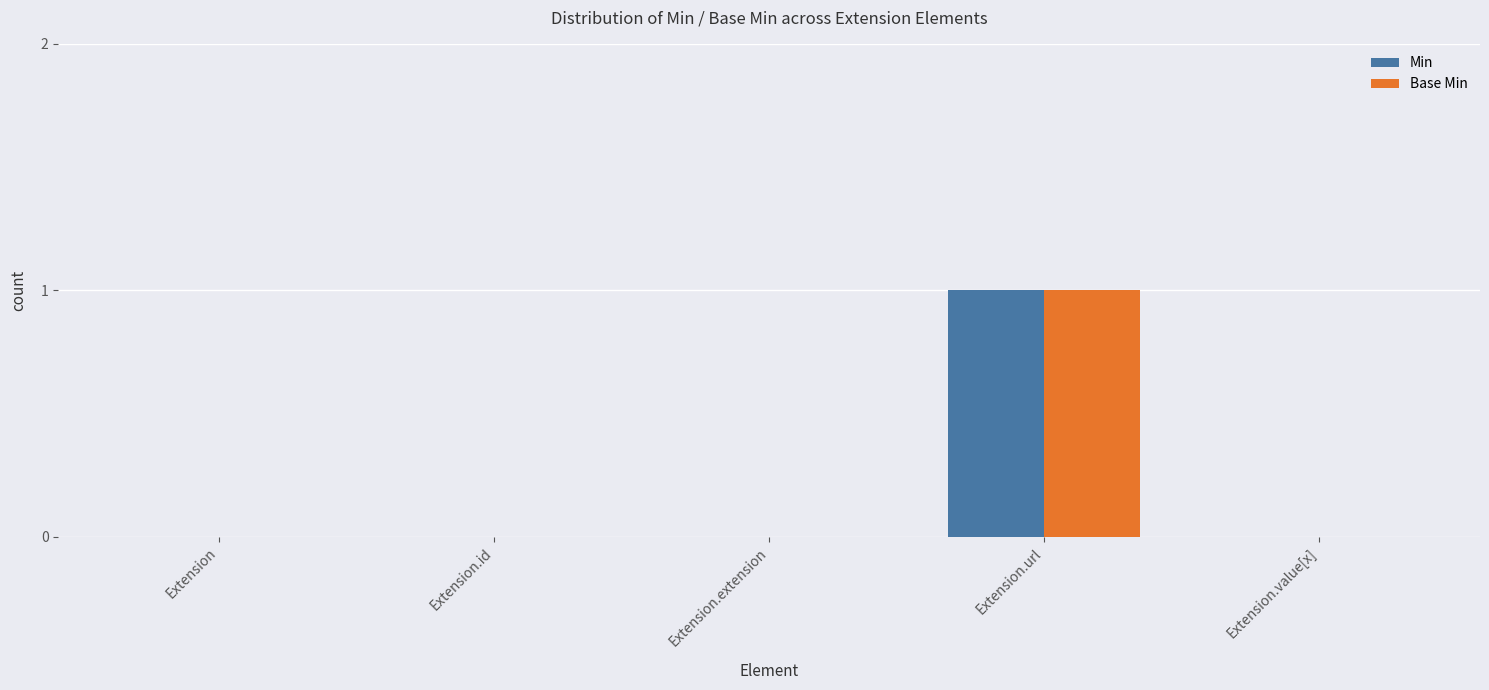

At which category is the sum across all series the highest?

Extension.url